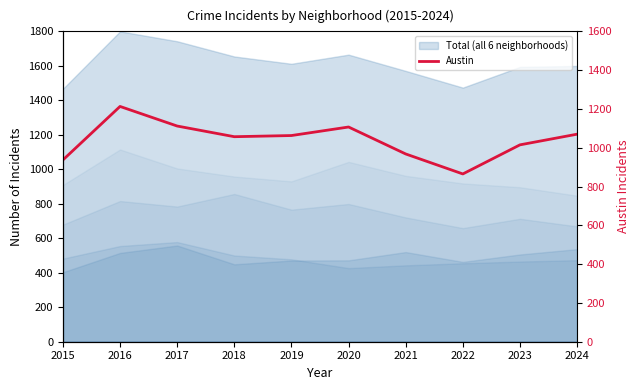

What is the difference between the second highest and minimum values?

247